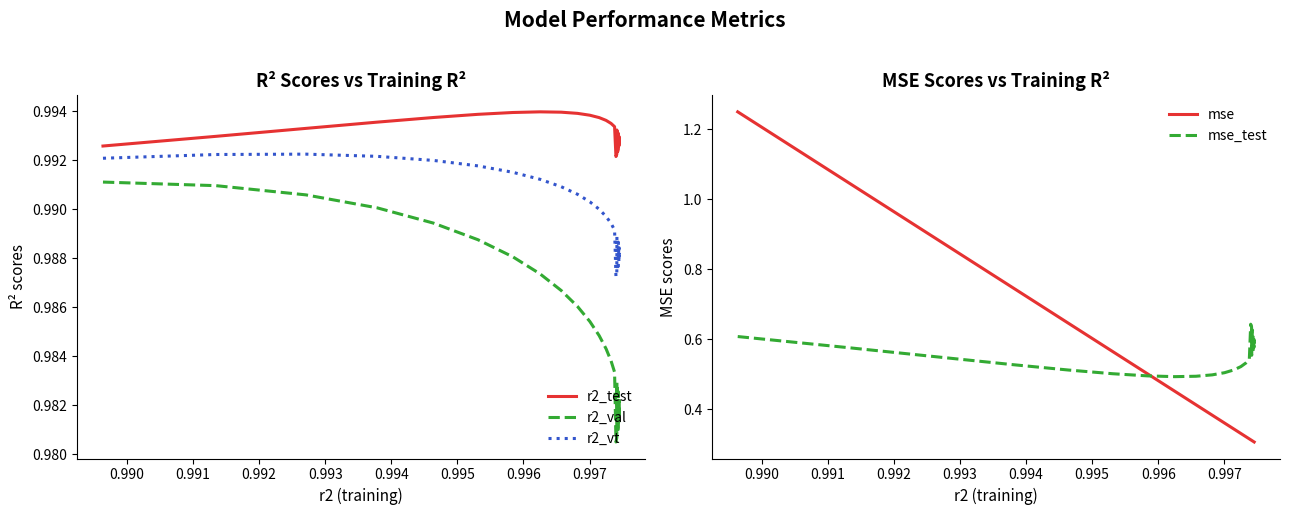

True or false: r2_val and r2_test intersect in this chart.

False